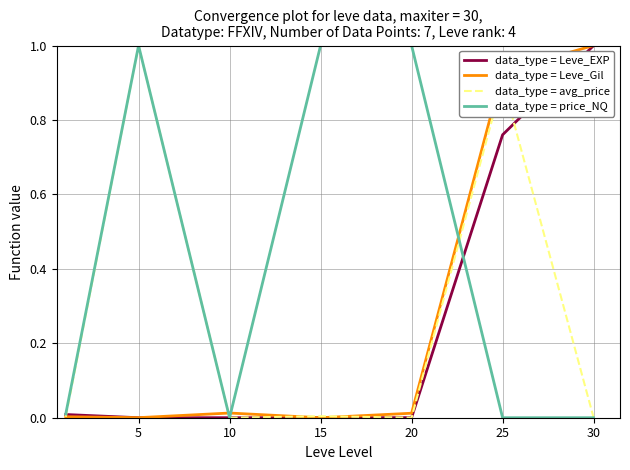

Count the number of data series in this chart.

4